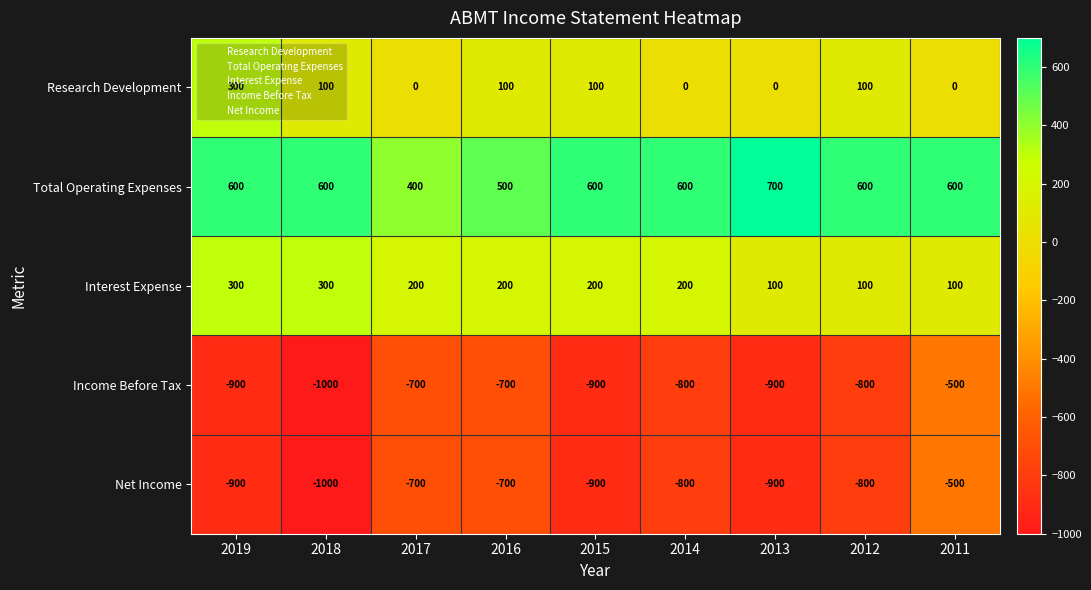

What is the spread (max minus min) of values at 2011?

1100